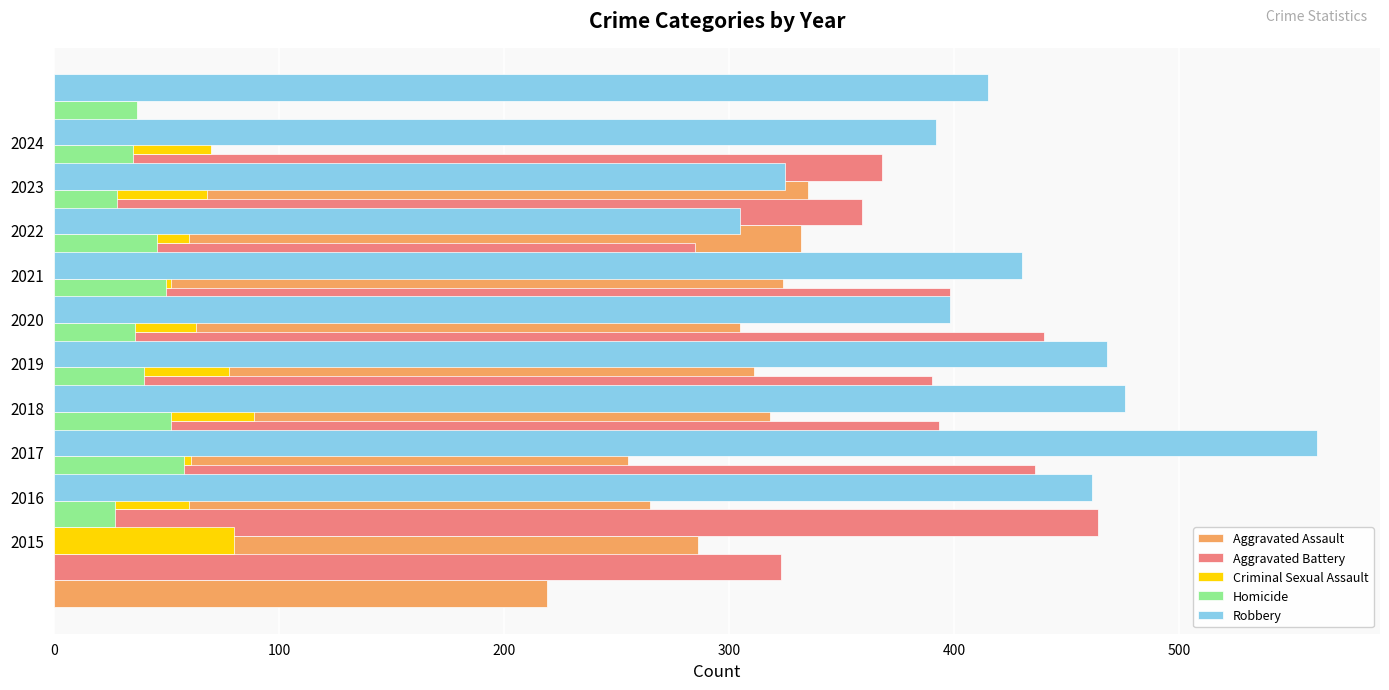

Is it true that Robbery equals 160 at 2018?

False